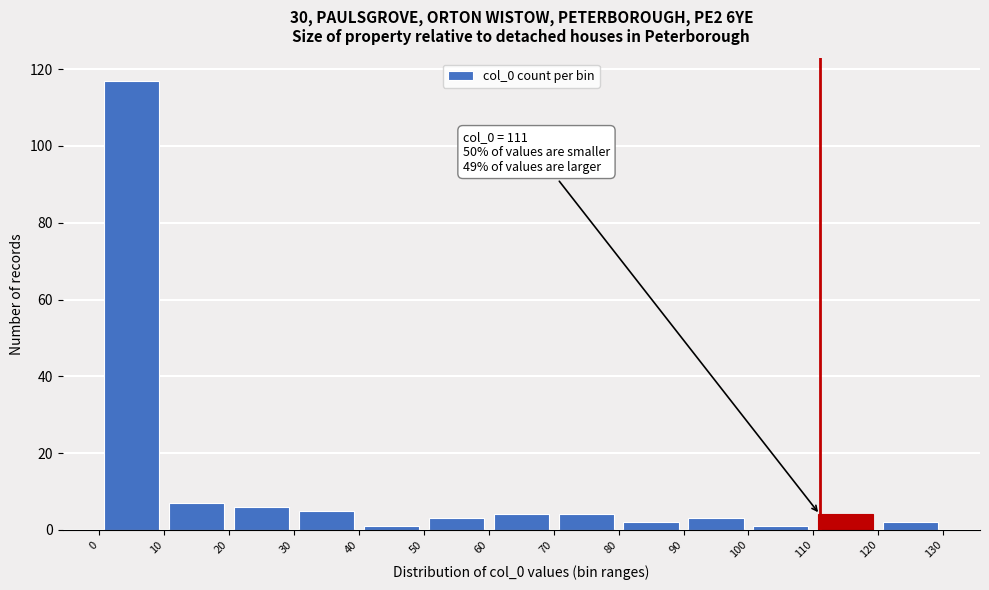

Which range on the x-axis has the tallest bar?

0 to 10